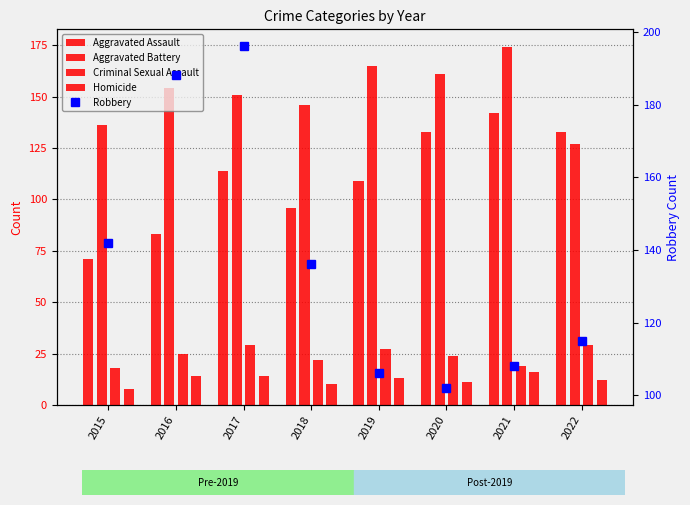

Which series has the largest total across all categories?

Aggravated Battery